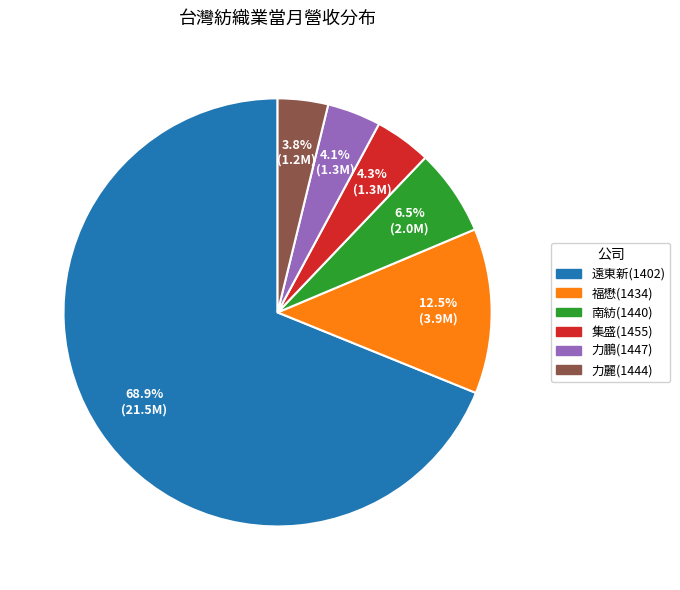

Is there any slice that represents more than half of the pie?

Yes